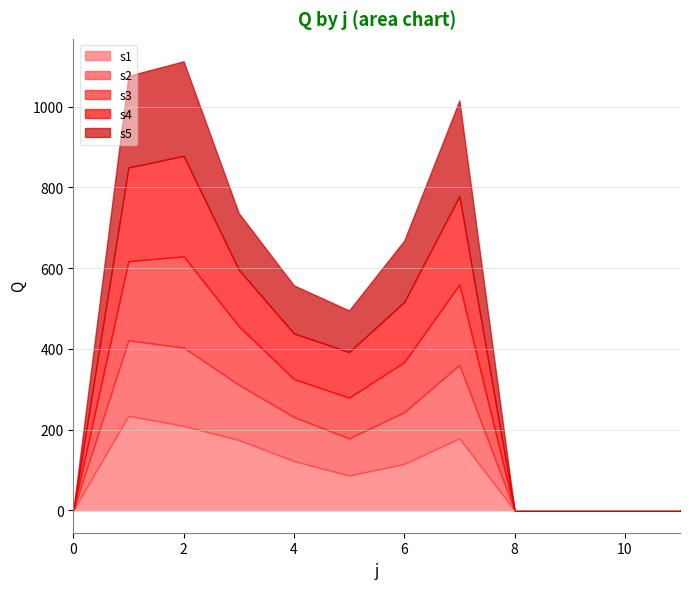

What is the value of the s2 point at the 3rd from the left?

194